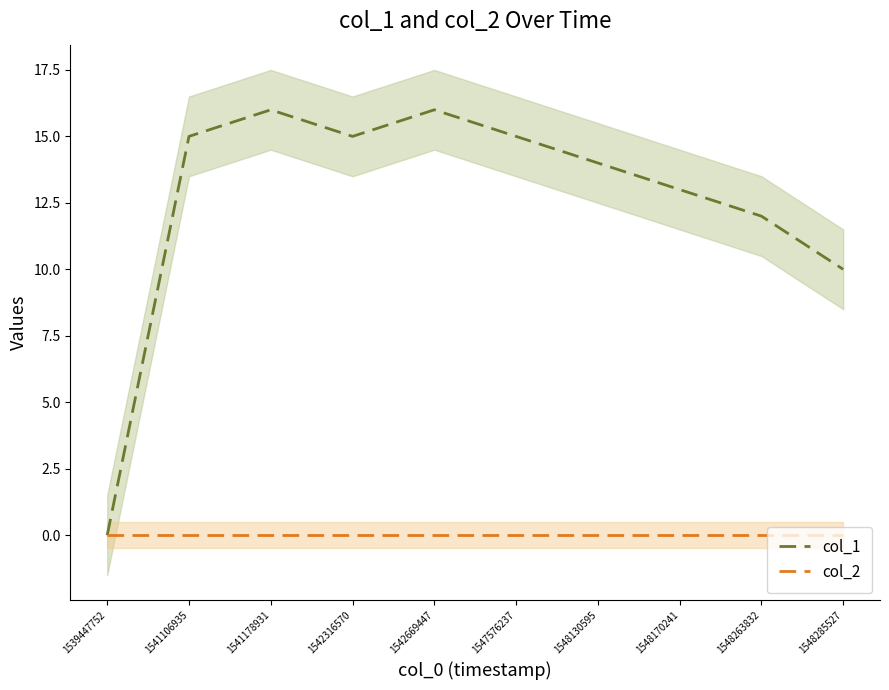

Rank the series by their average value, from highest to lowest.

col_1, col_2